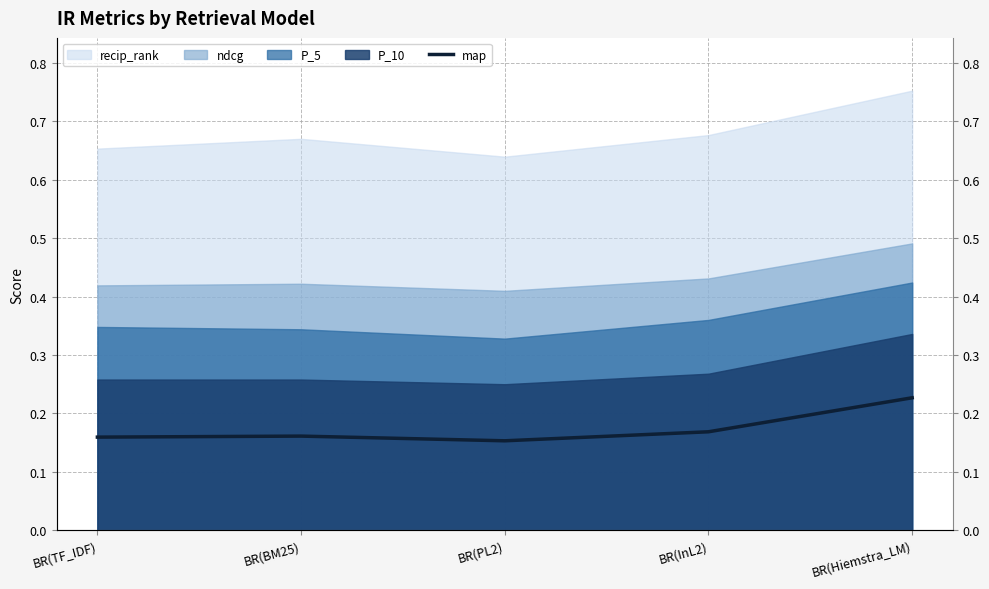

Which category has the lowest value across all series?

BR(PL2)